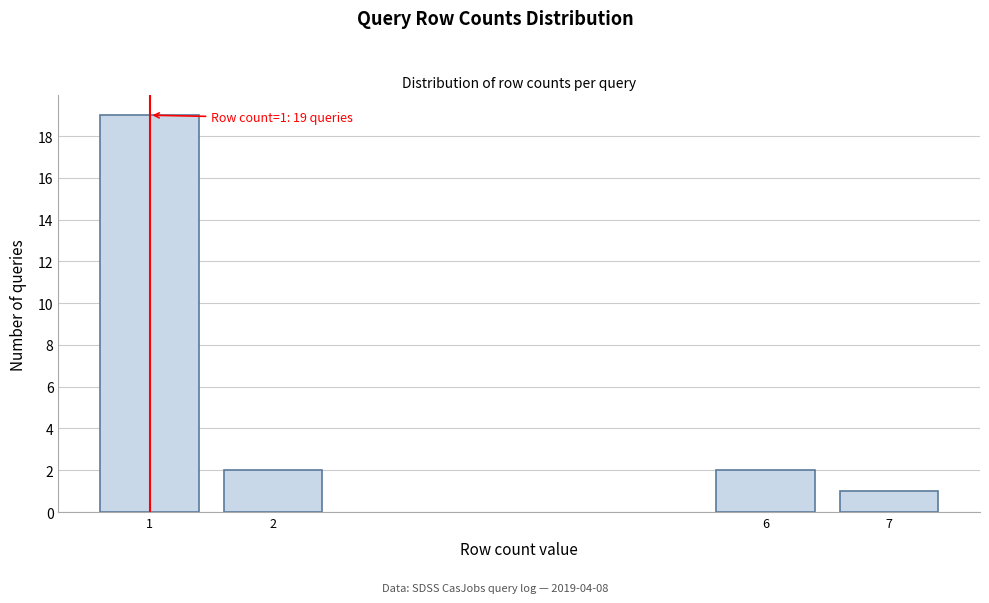

Reading left to right, transcribe all the data shown in this chart.

19	2	2	1